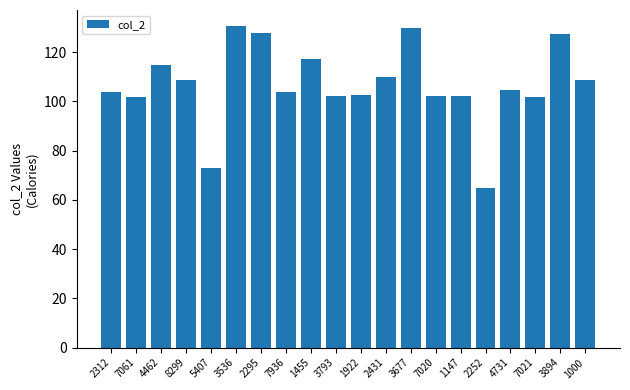

What is the value of the 1st bar from the left?

103.6